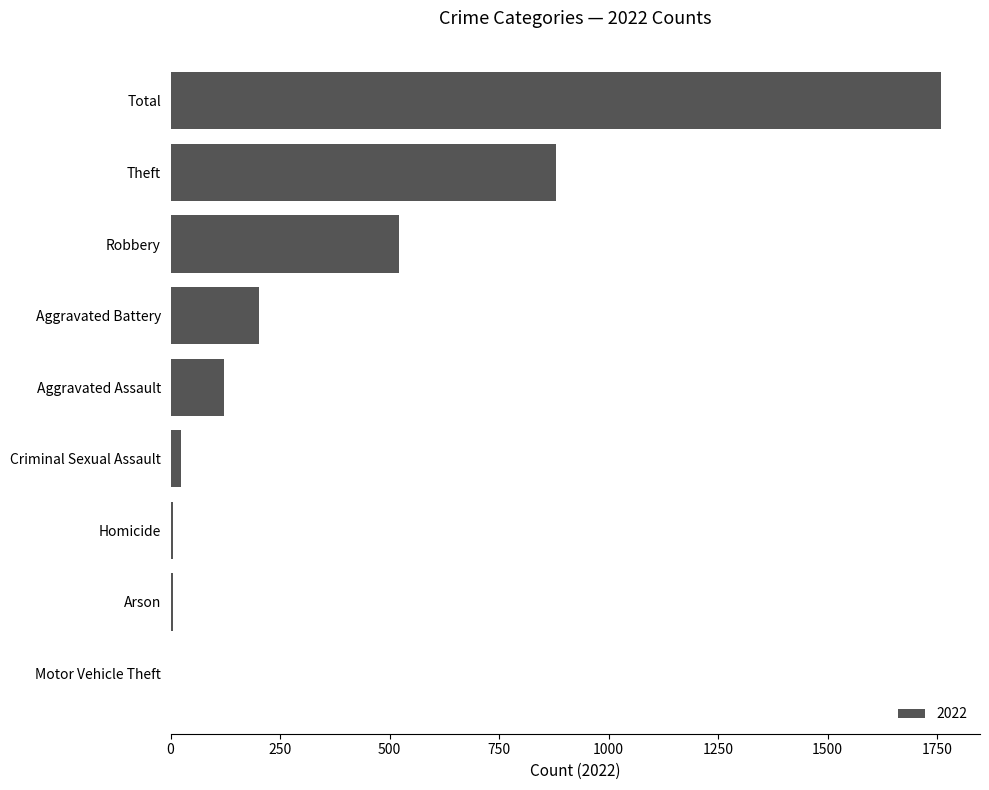

What is the ratio of the value at Robbery to the value at Theft?

0.6